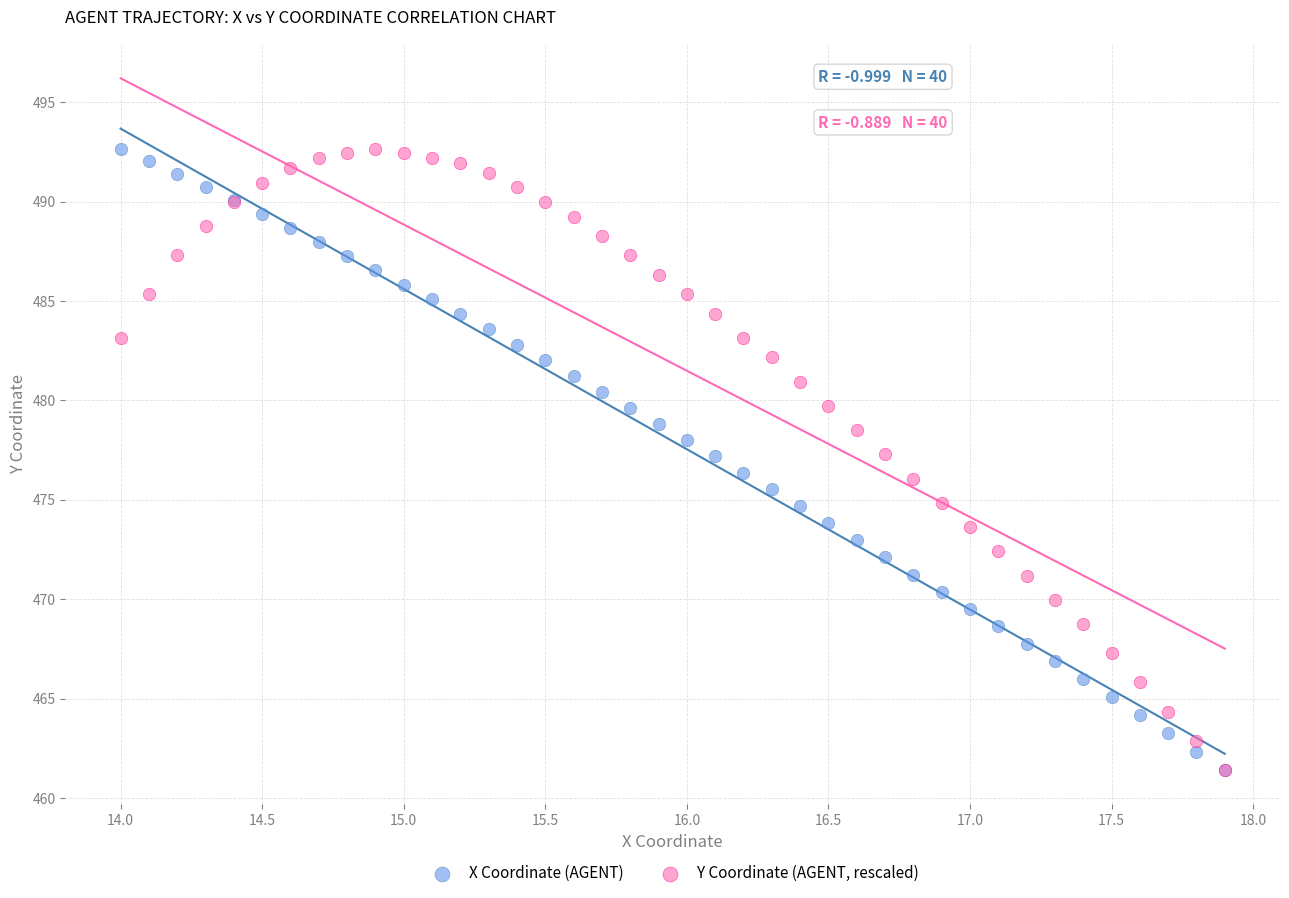

What are all the series names shown in the legend?

X Coordinate (AGENT), Y Coordinate (AGENT, rescaled)